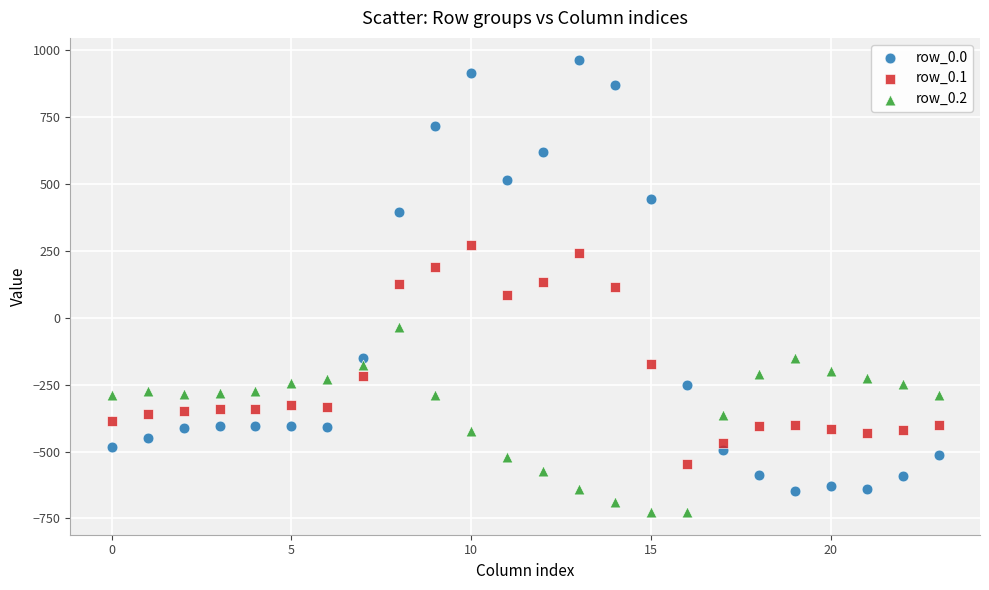

Which series reaches the maximum Y coordinate?

row_0.0